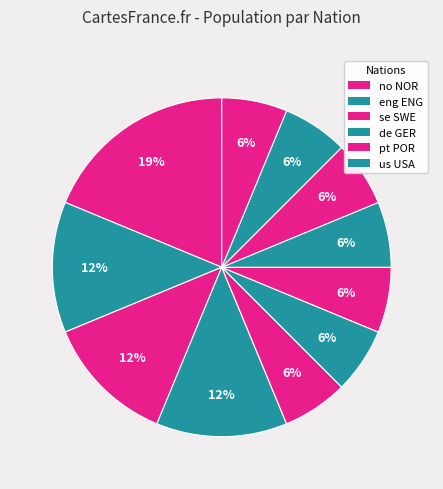

How many slices are in this pie chart?

11